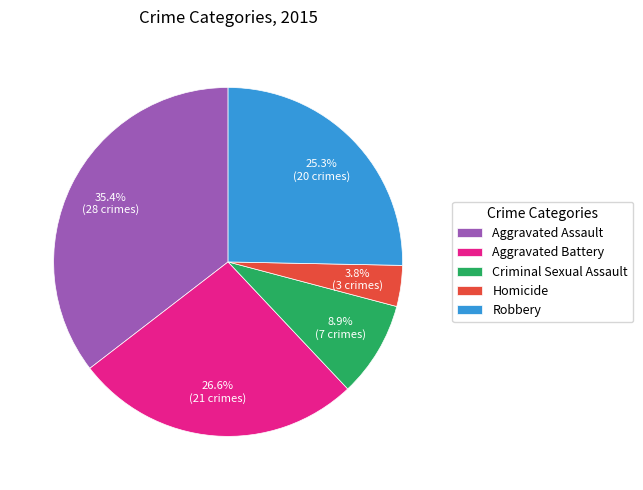

Is there a majority slice in this chart?

No